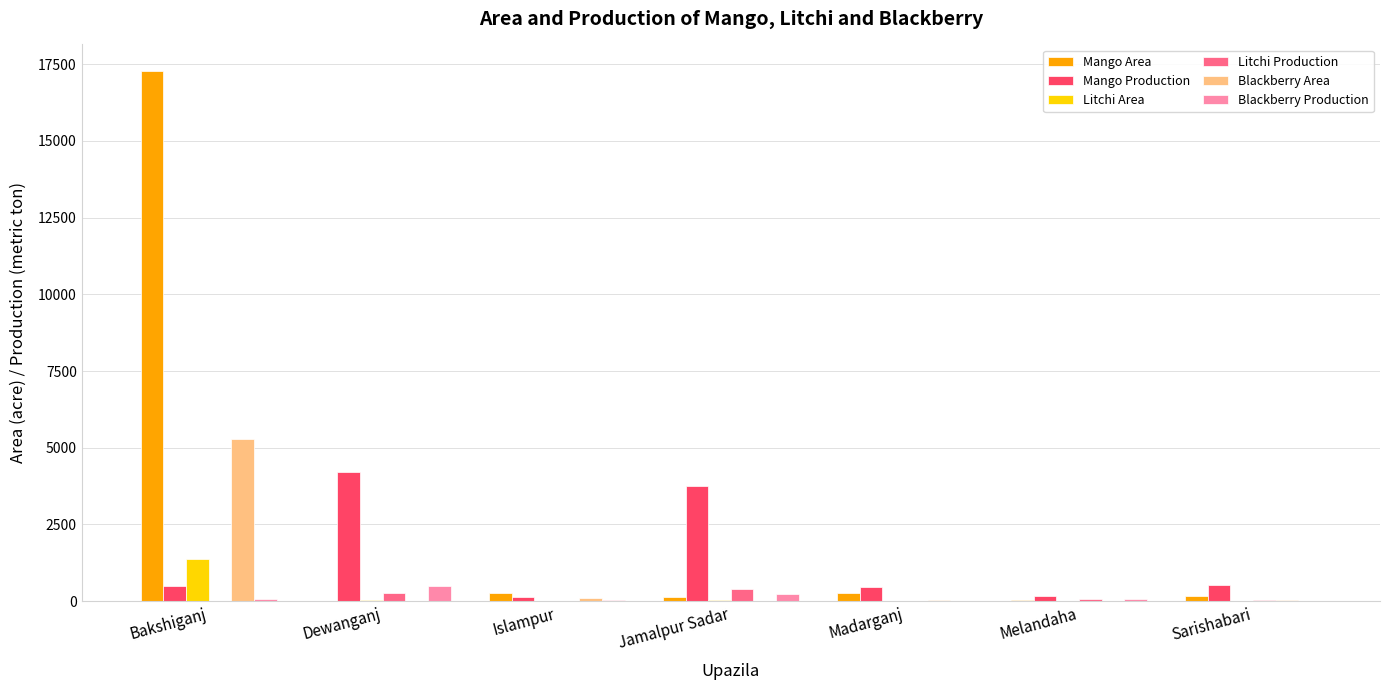

Where does the Litchi Area series first go above 19?

Bakshiganj